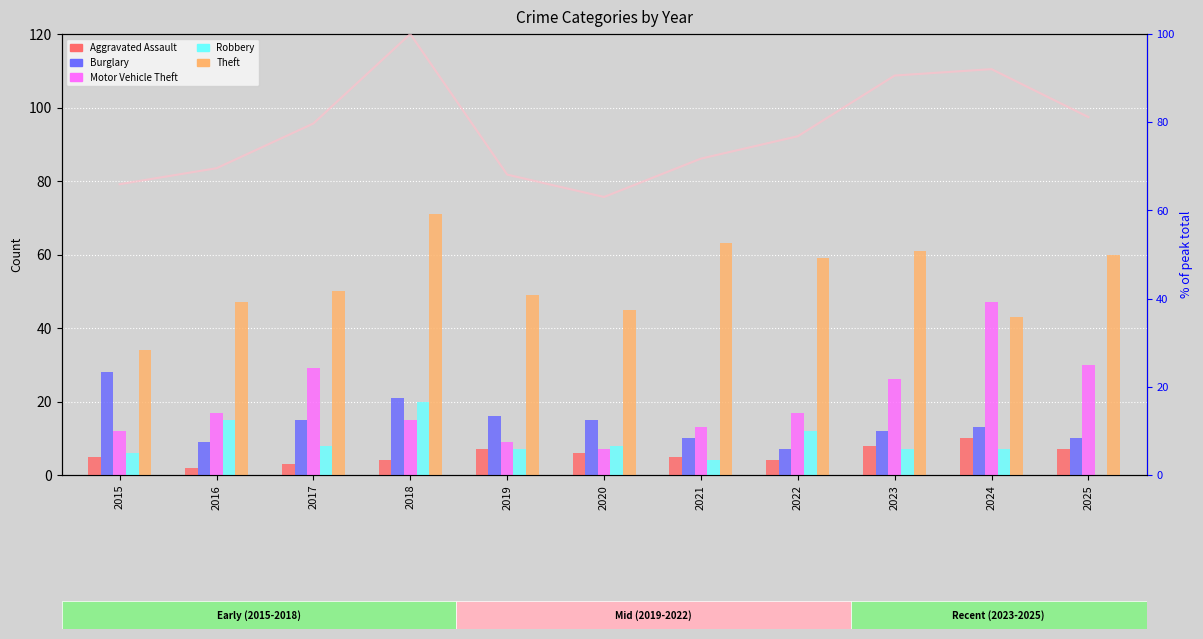

Rank the series at 2021 from highest to lowest value.

% of peak total, Theft, Motor Vehicle Theft, Burglary, Aggravated Assault, Robbery